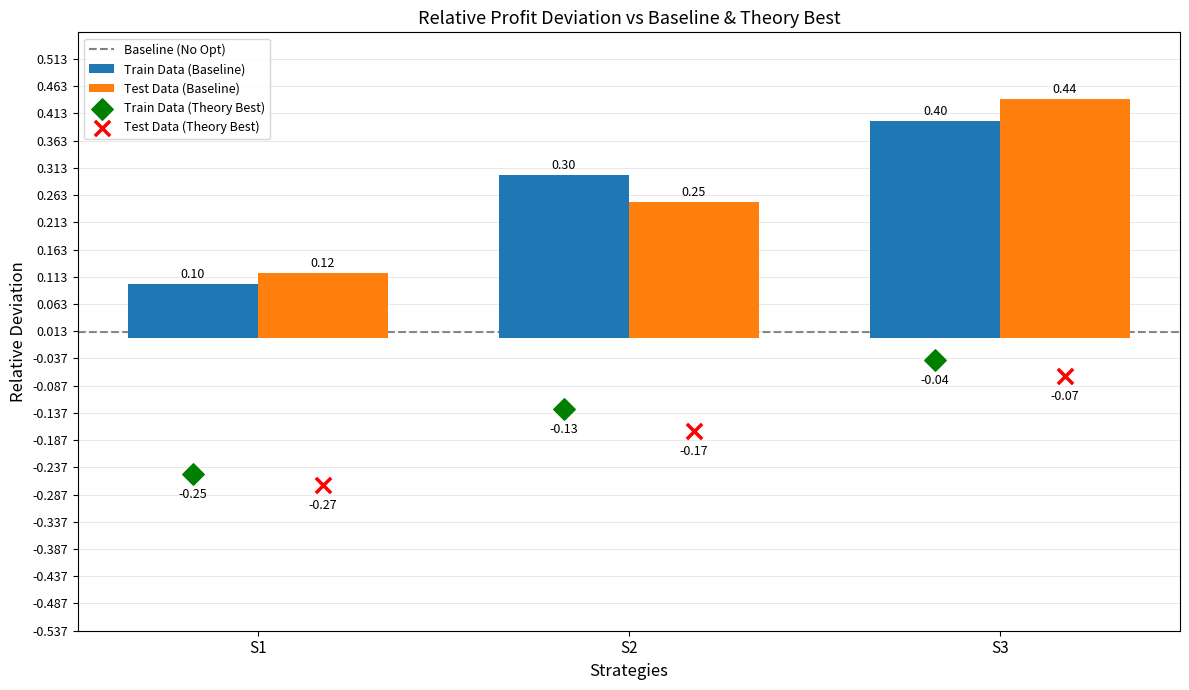

Which series contains the lowest Y value?

Test Data (Theory Best)